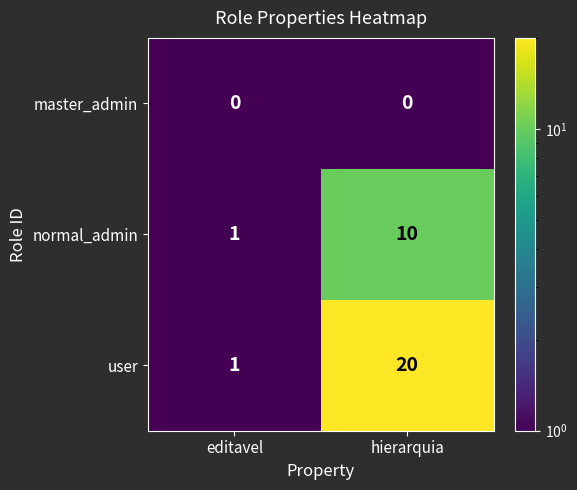

Which series has the largest range (max minus min)?

user